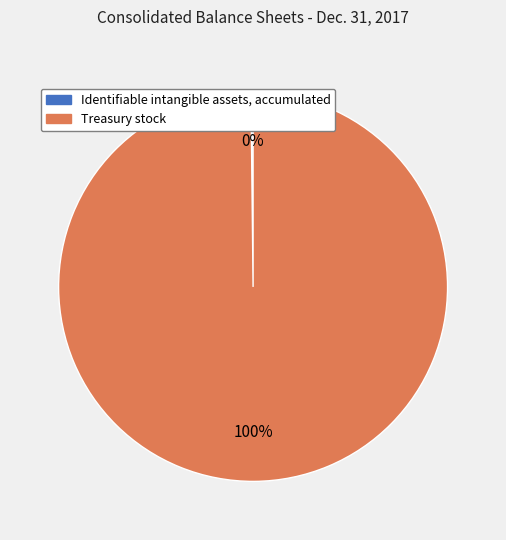

To the nearest percent, what is the difference between the largest and smallest slice percentages?

100%